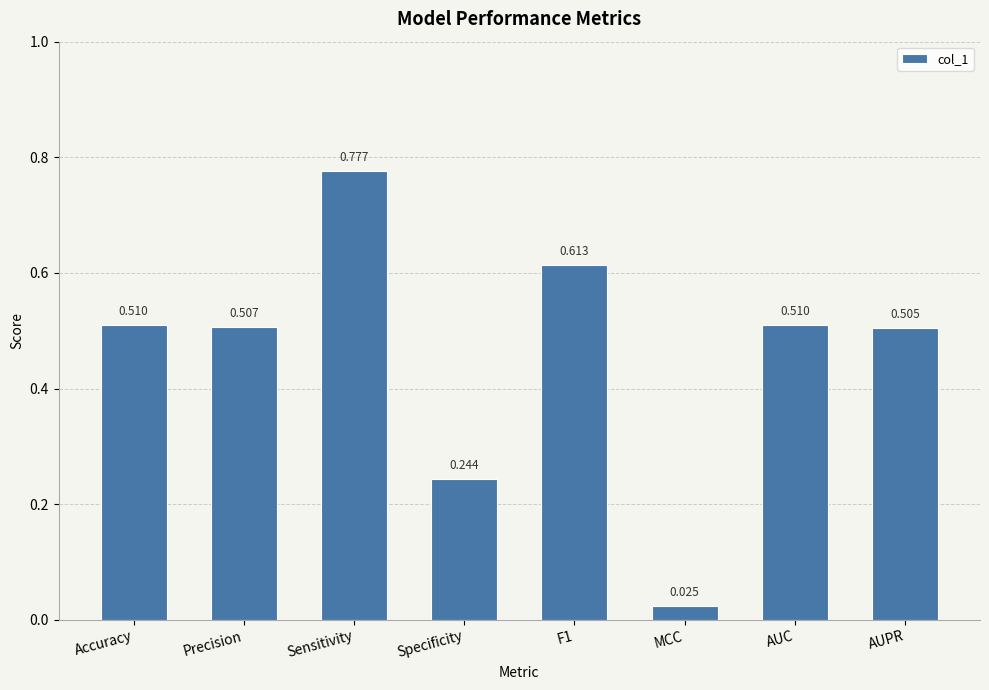

Which category has the highest value across all series?

Sensitivity